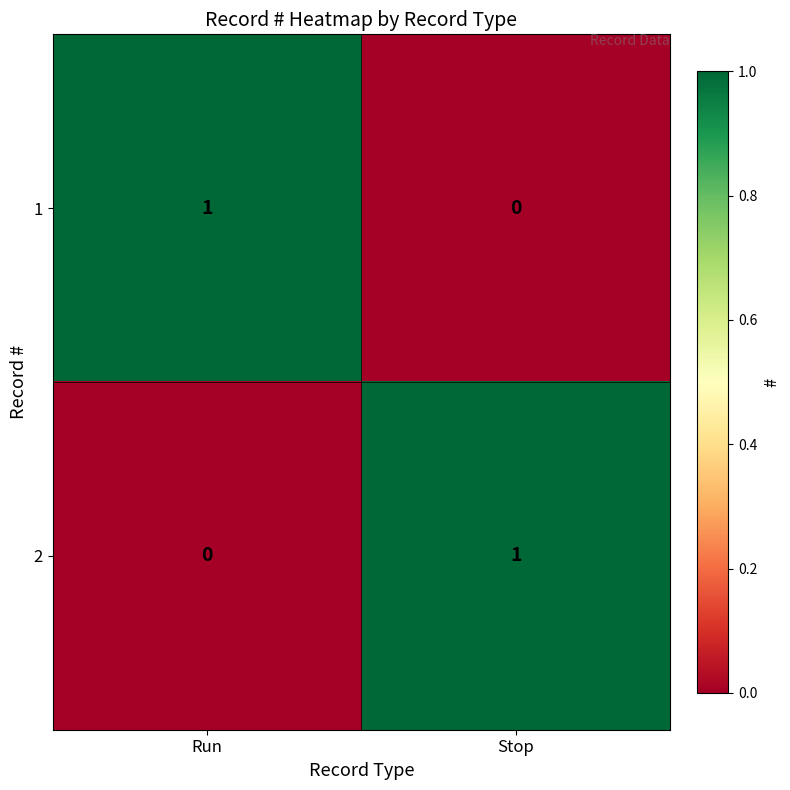

True or false: 1 has a value of 1 at Stop.

False